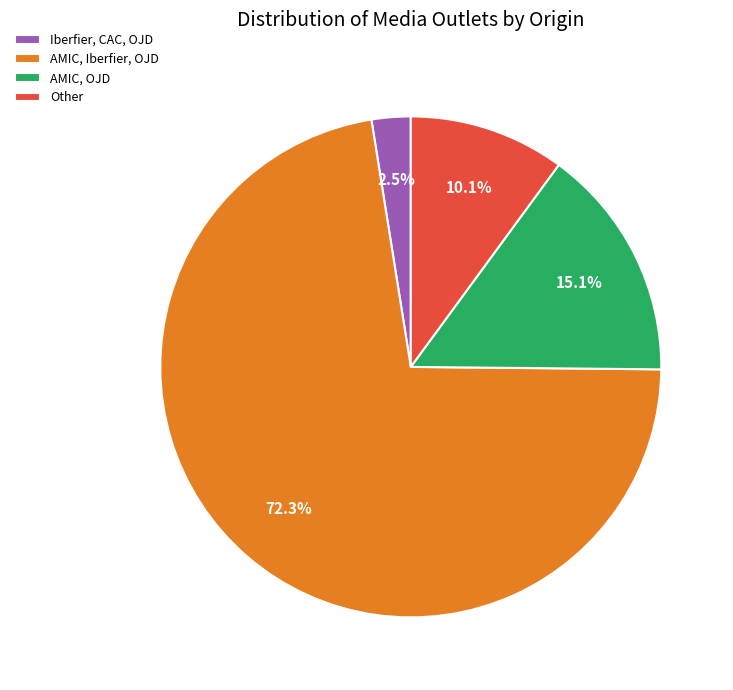

True or false: AMIC, Iberfier, OJD accounts for 64% of the total.

False